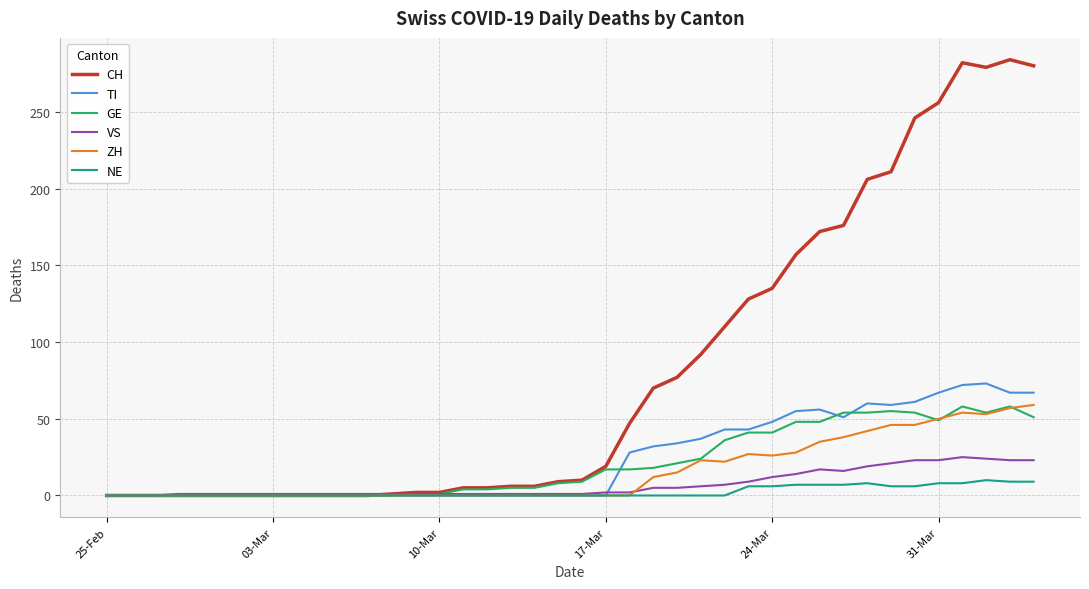

What is the average value of the GE series?

21